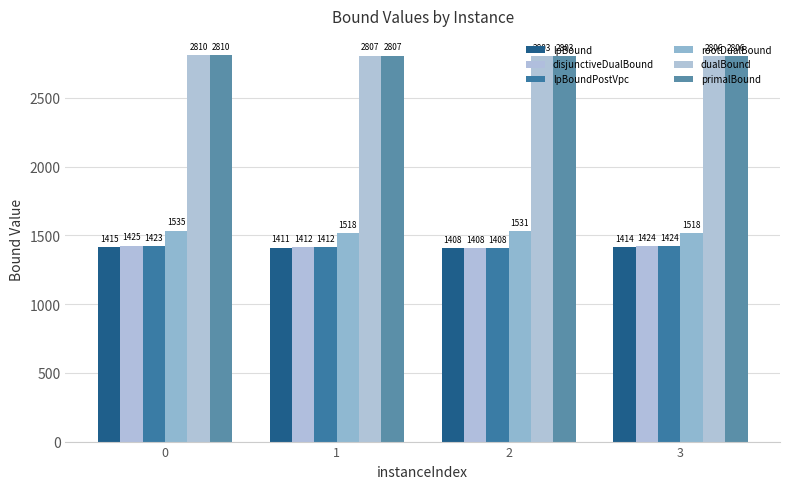

Is it true that rootDualBound equals 1517.8 at 3?

True